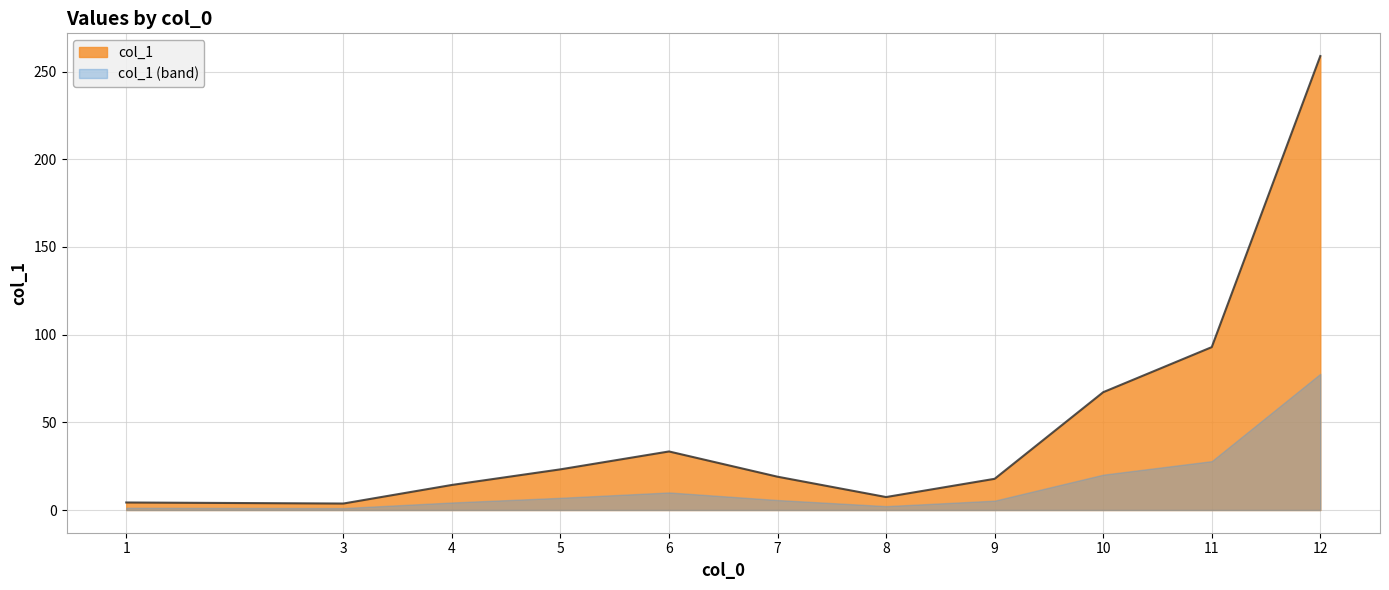

True or false: the data shows 92.9 at 11.

True